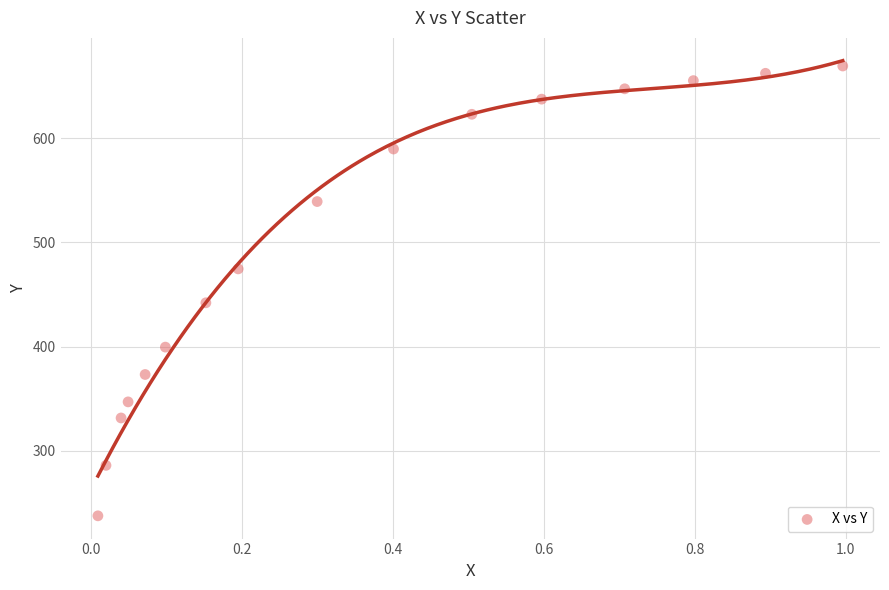

What Y value in the scatter plot is closest to 453?

442.1